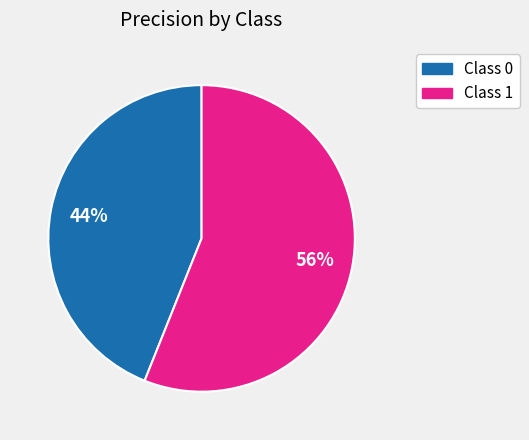

To the nearest percent, what is the average slice percentage?

50%